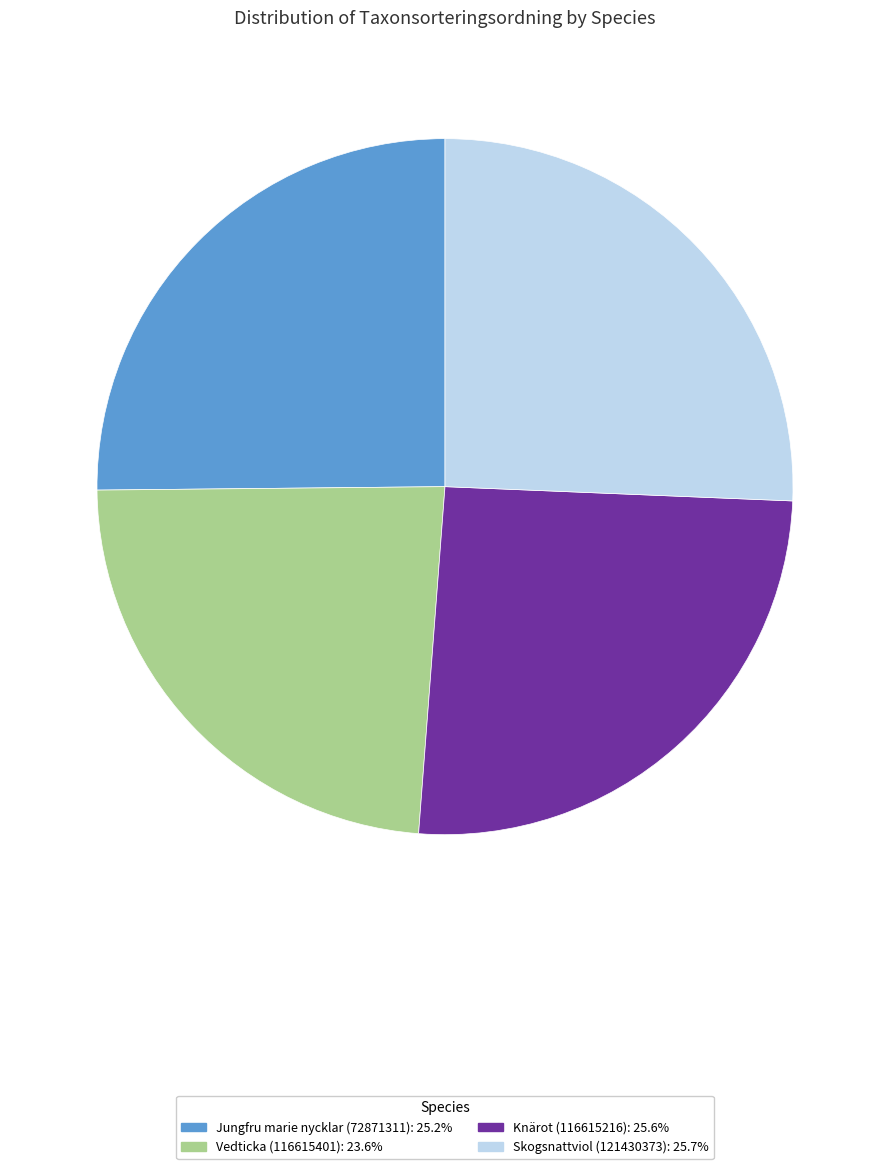

Is there any slice that represents more than half of the pie?

No